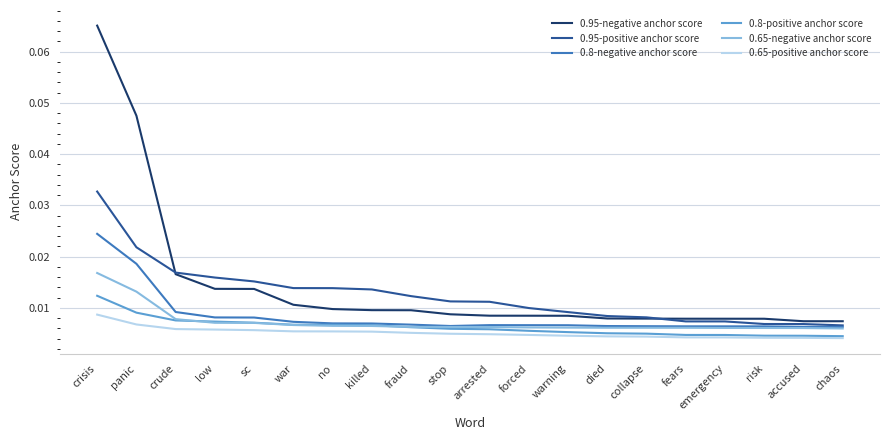

Which series has the widest spread of values?

0.95-negative anchor score